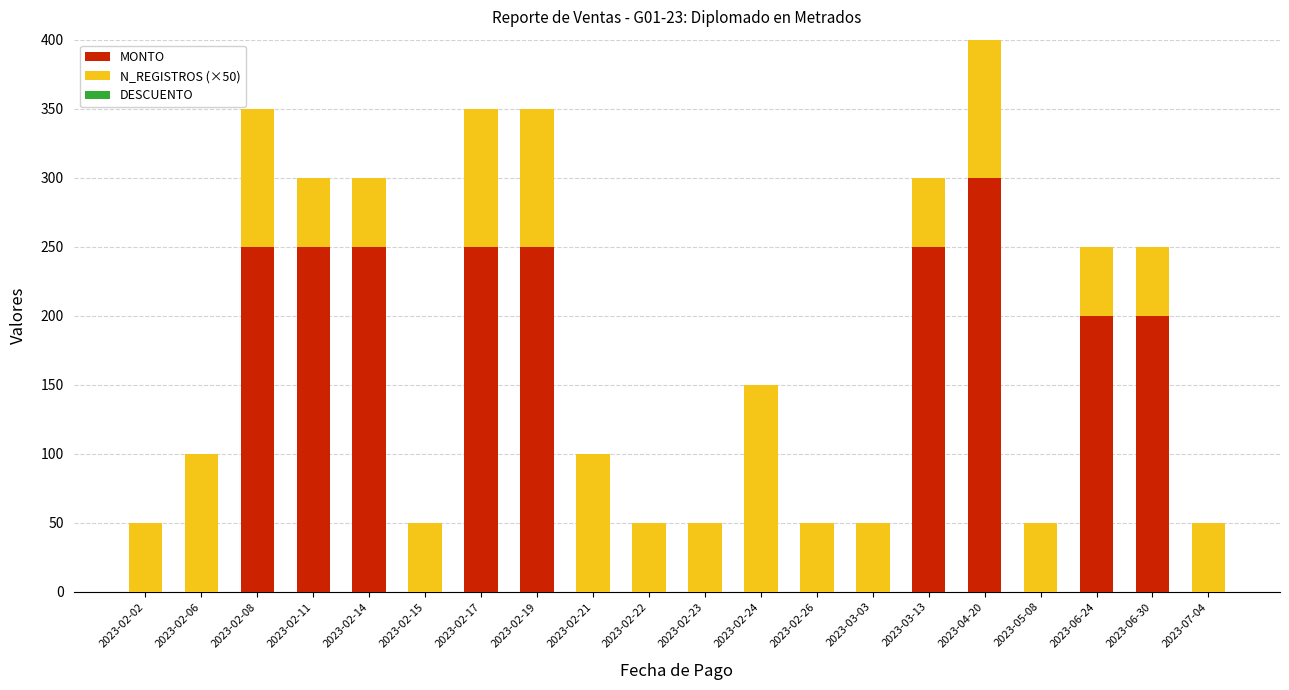

Which category has the highest value in the MONTO series?

2023-04-20